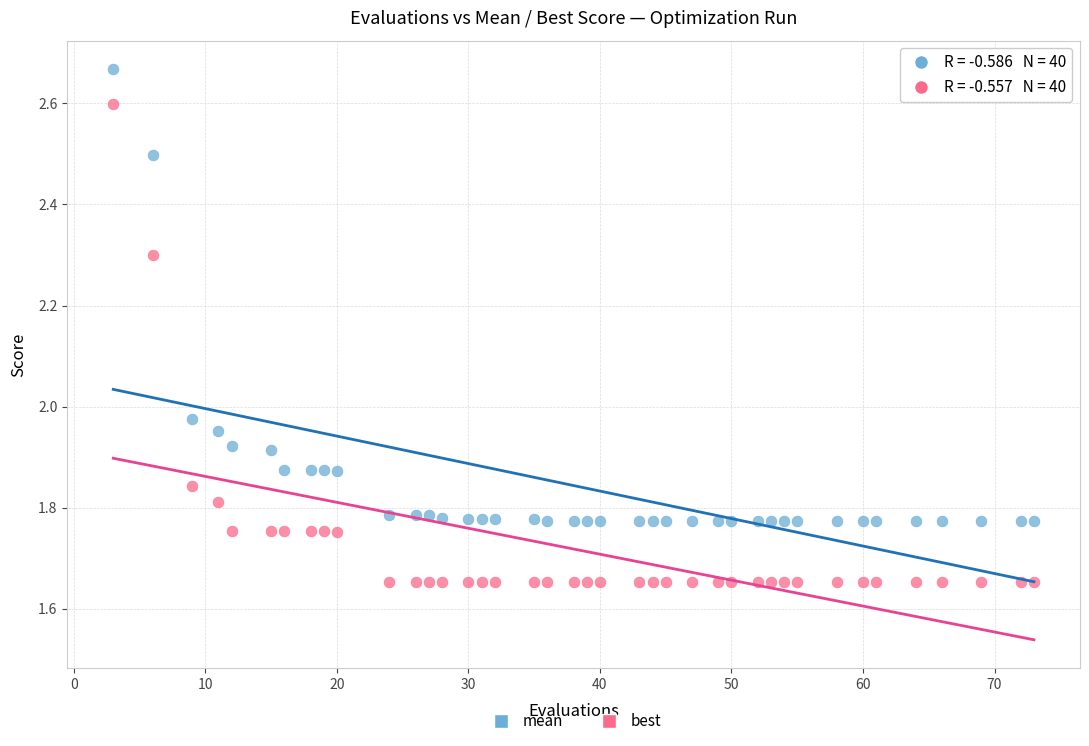

Which series contains the lowest Y value?

best